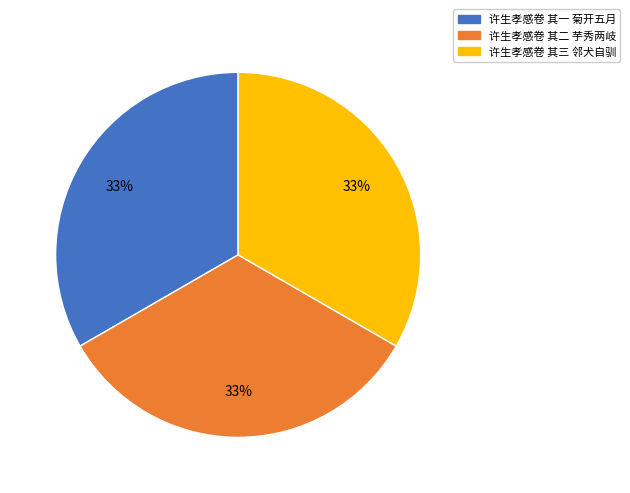

Combined, do 许生孝感卷 其三 邻犬自驯 and 许生孝感卷 其二 芋秀两岐 account for over 50%?

Yes